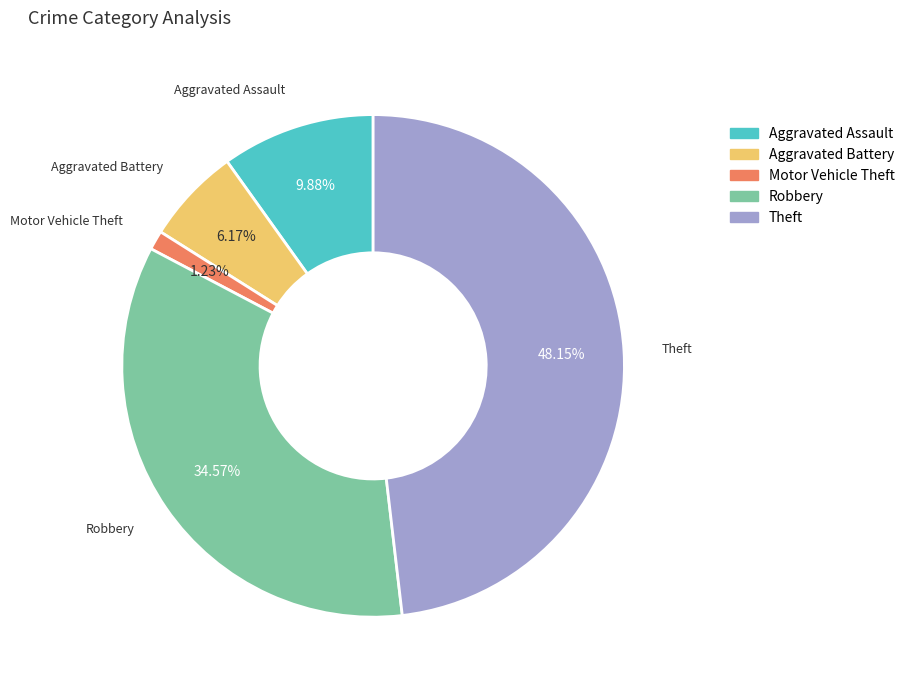

Rank the categories by value from highest to lowest.

Theft, Robbery, Aggravated Assault, Aggravated Battery, Motor Vehicle Theft